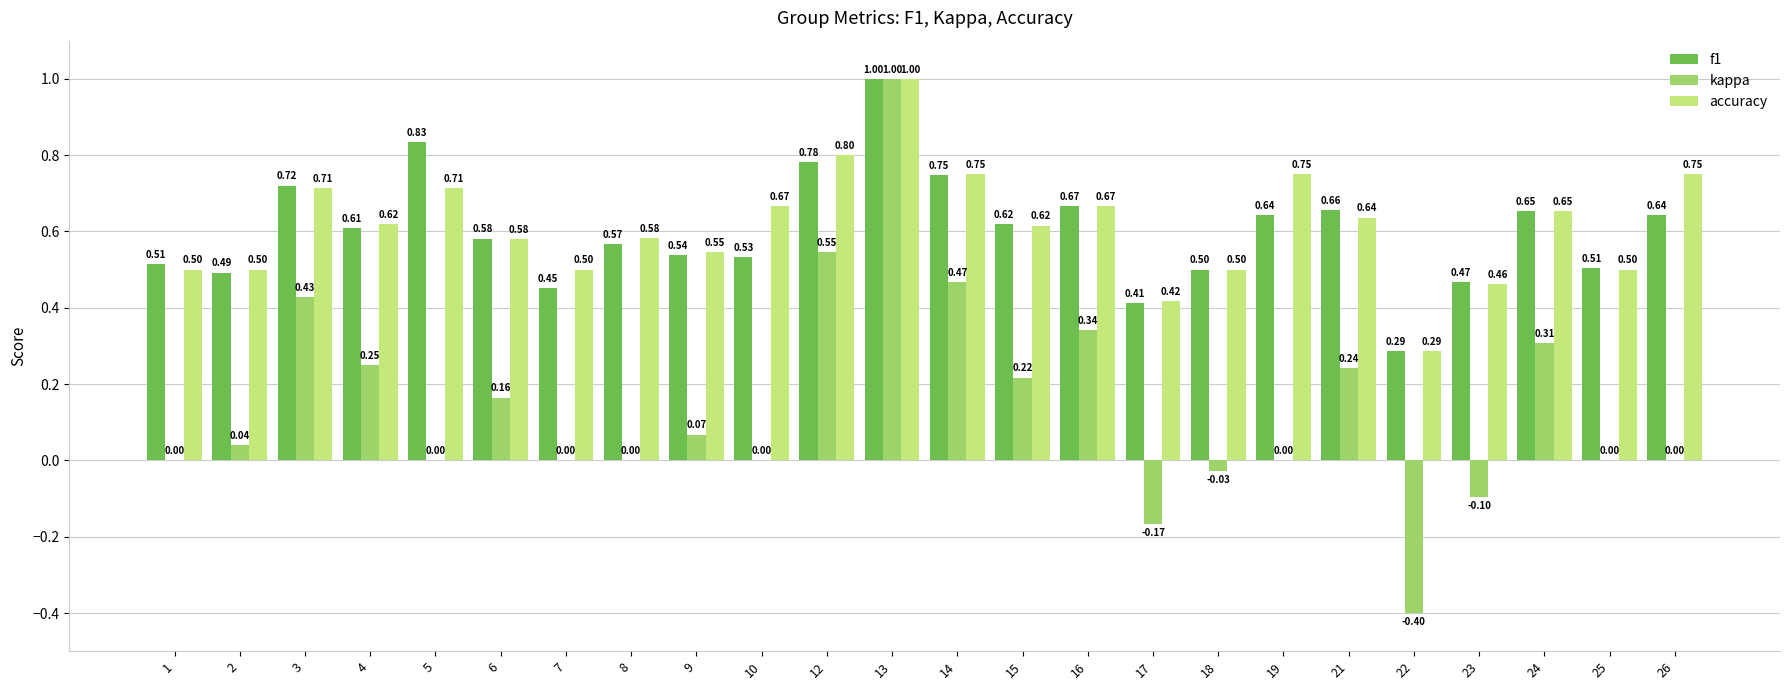

Is the value of accuracy at 26 greater than the value of kappa at 25?

Yes